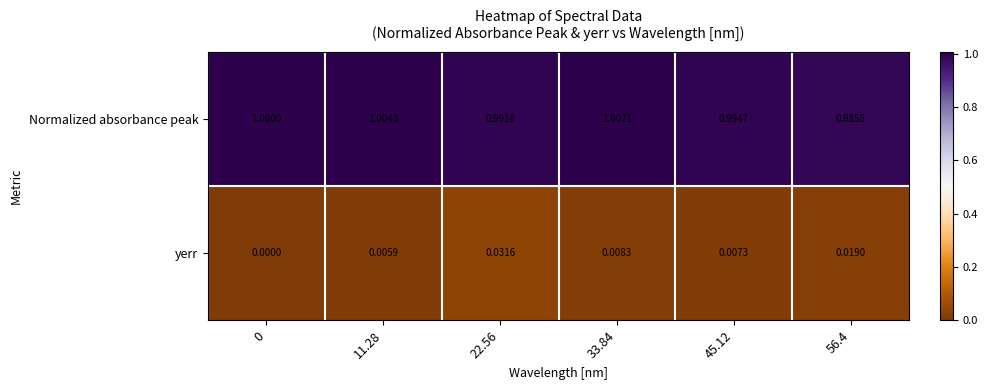

Which series changed the most between 33.84 and 45.12?

Normalized absorbance peak